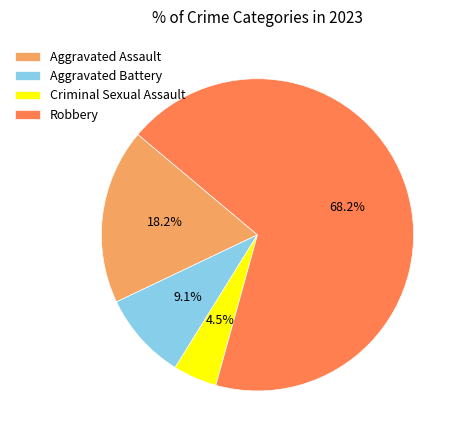

Which has a higher value, Aggravated Assault or Aggravated Battery?

Aggravated Assault